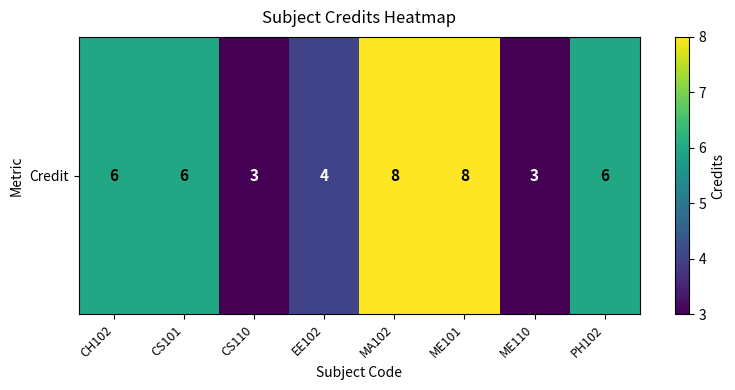

What is the change in value from CS110 to PH102?

+3